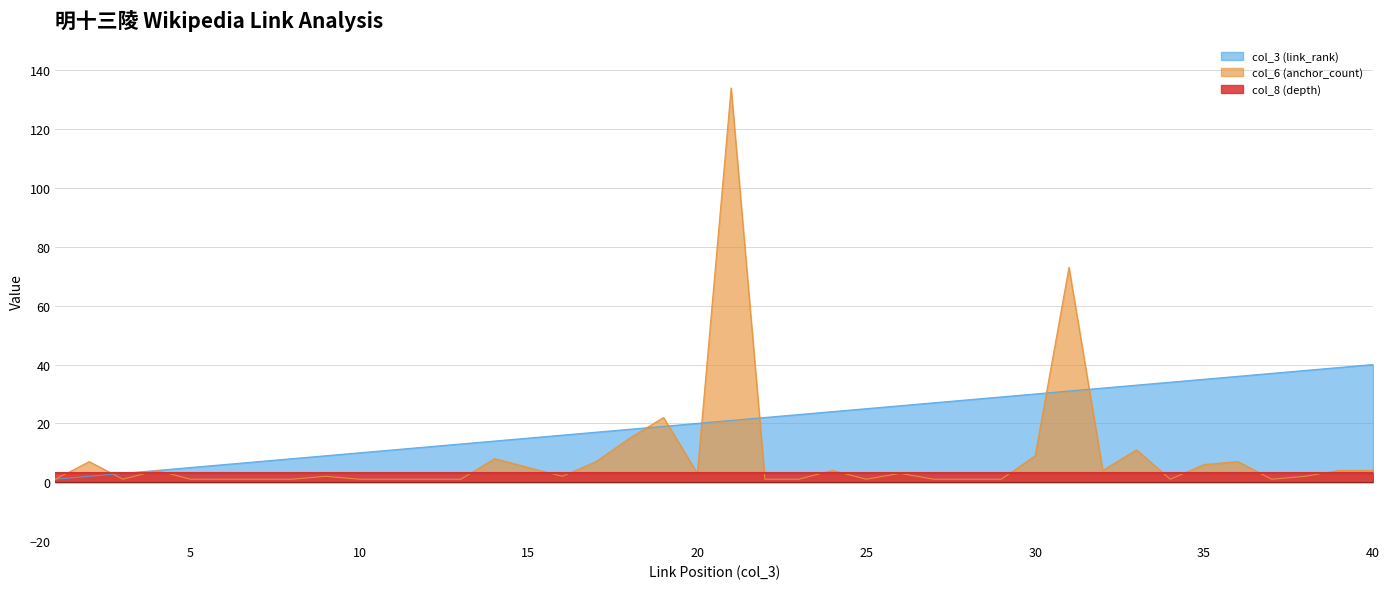

Which series has the largest total across all categories?

col_3 (link_rank)